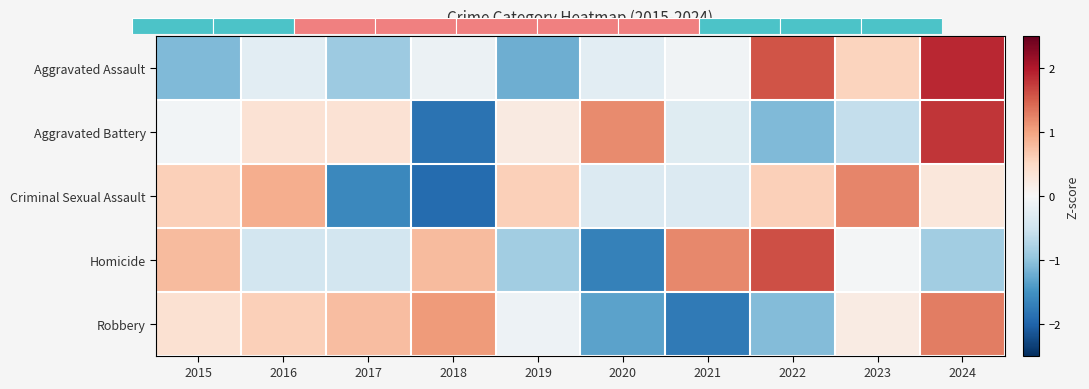

True or false: Homicide has a value of -0.7 at 2017.

False